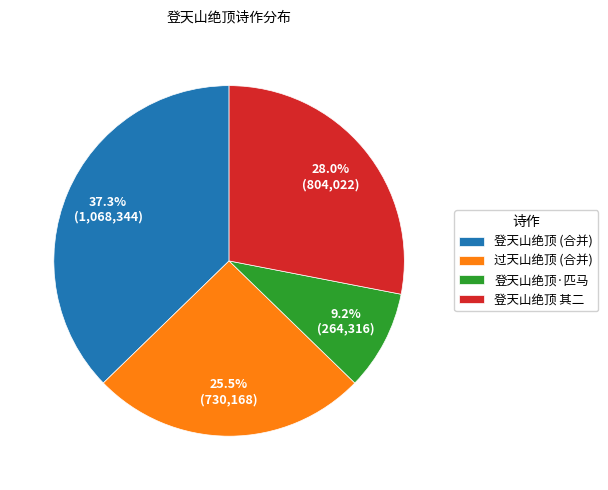

To the nearest percent, what portion does 登天山绝顶 其二 represent?

28%